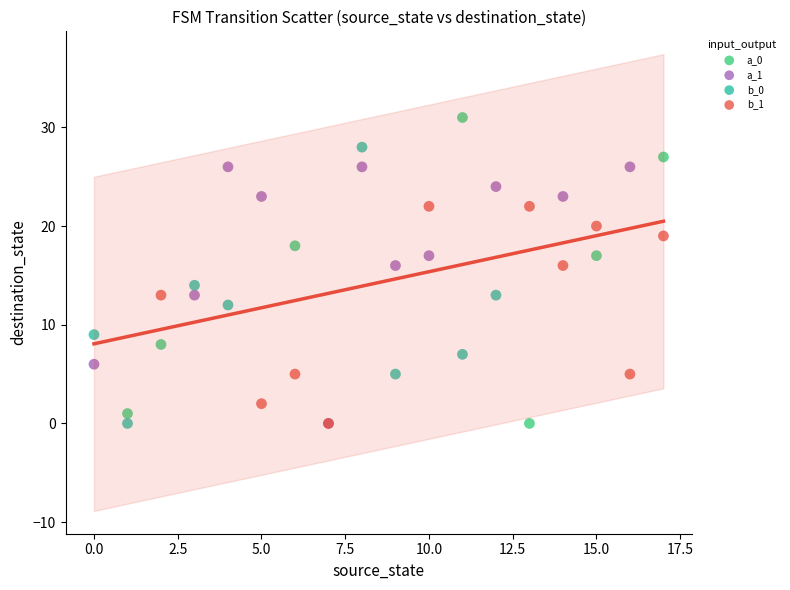

Which series contains the highest Y value?

a_0